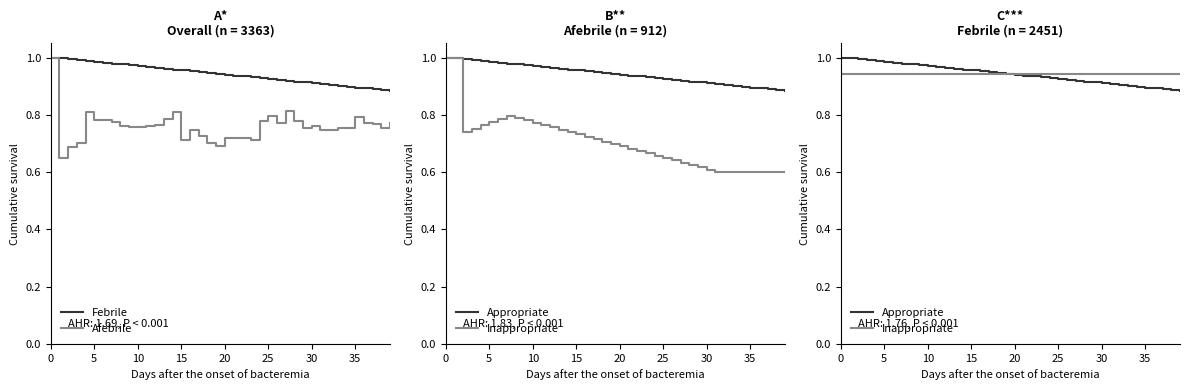

What is the average value of the Inappropriate series?

0.9